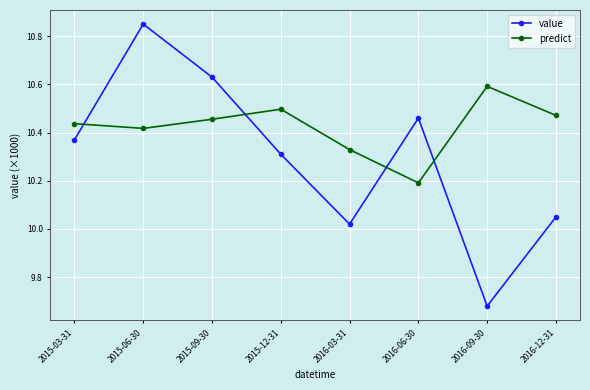

What are all the series names shown in the legend?

value, predict